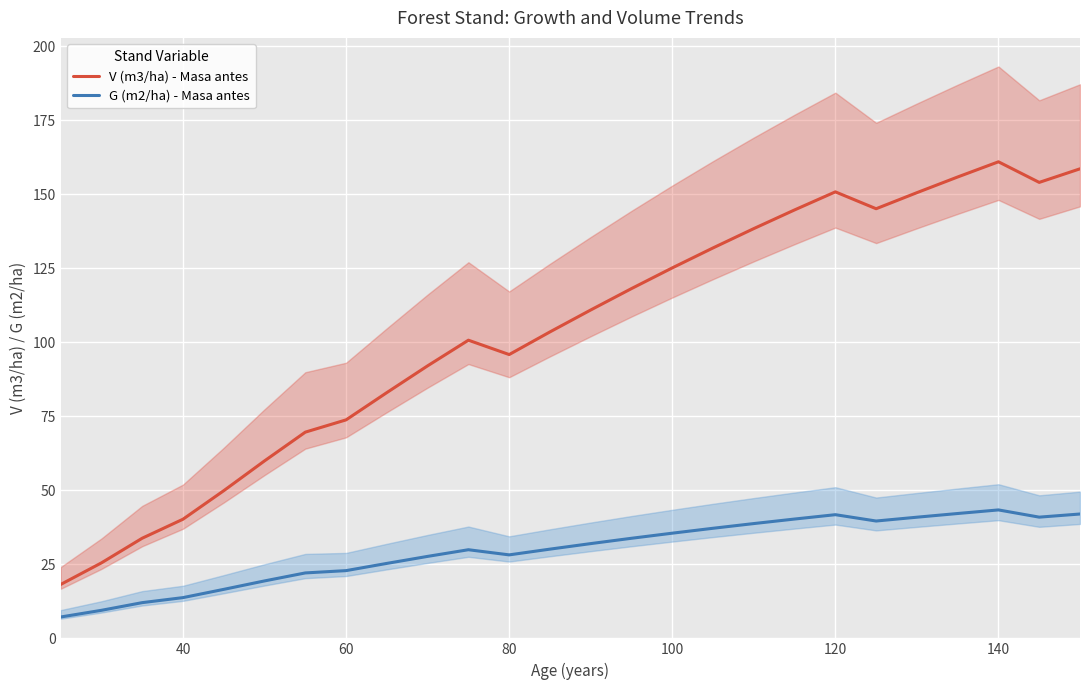

The G (m2/ha) - Masa antes series shows 50.4 at 80. True or false?

False